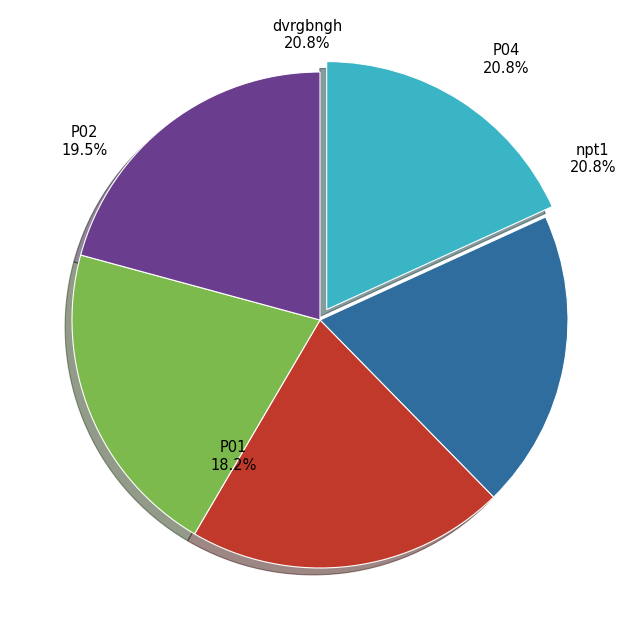

How many slices are in this pie chart?

5